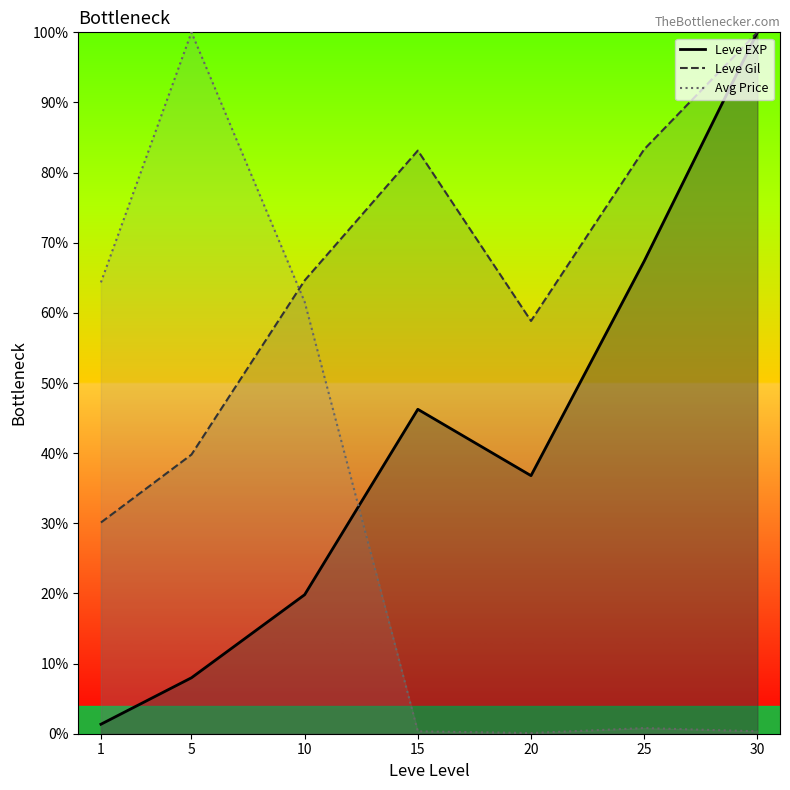

How many data points in Leve Gil are less than 64?

3